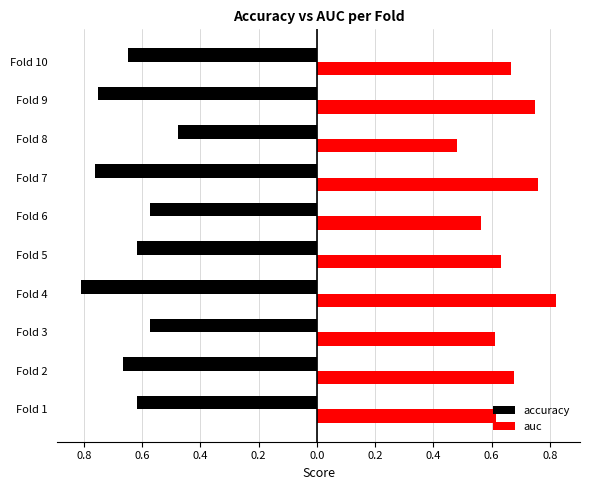

What is the average value of the accuracy series?

-0.6